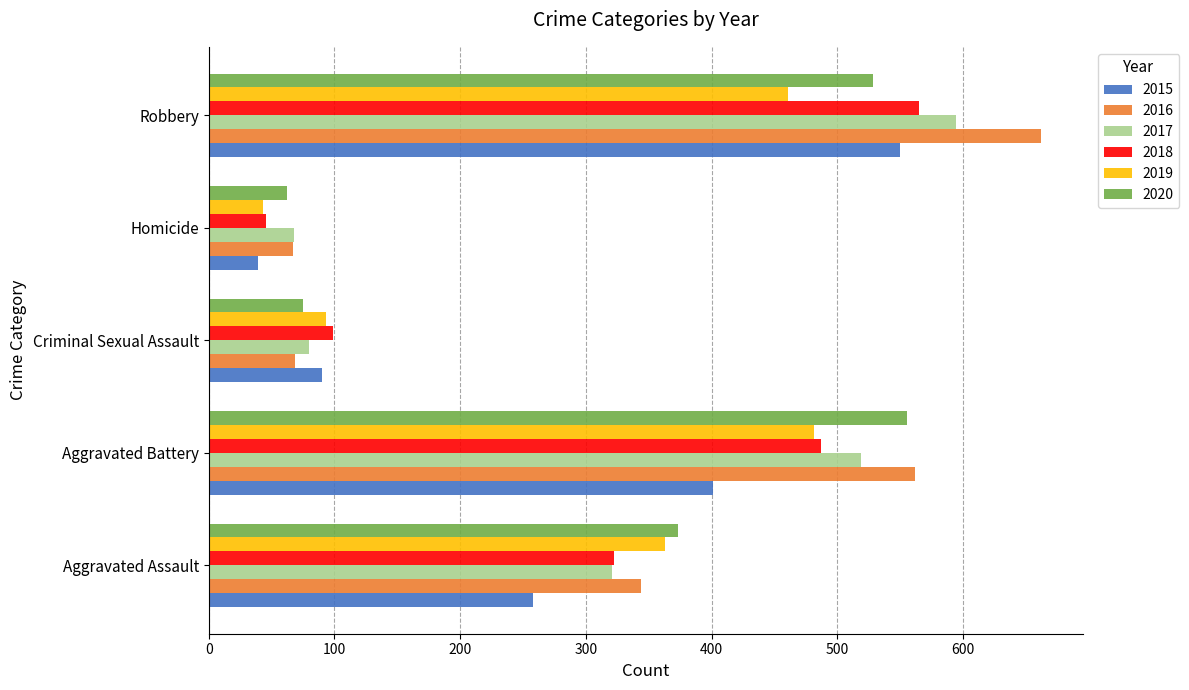

What is the difference between the 2019 values at Criminal Sexual Assault and Robbery?

368